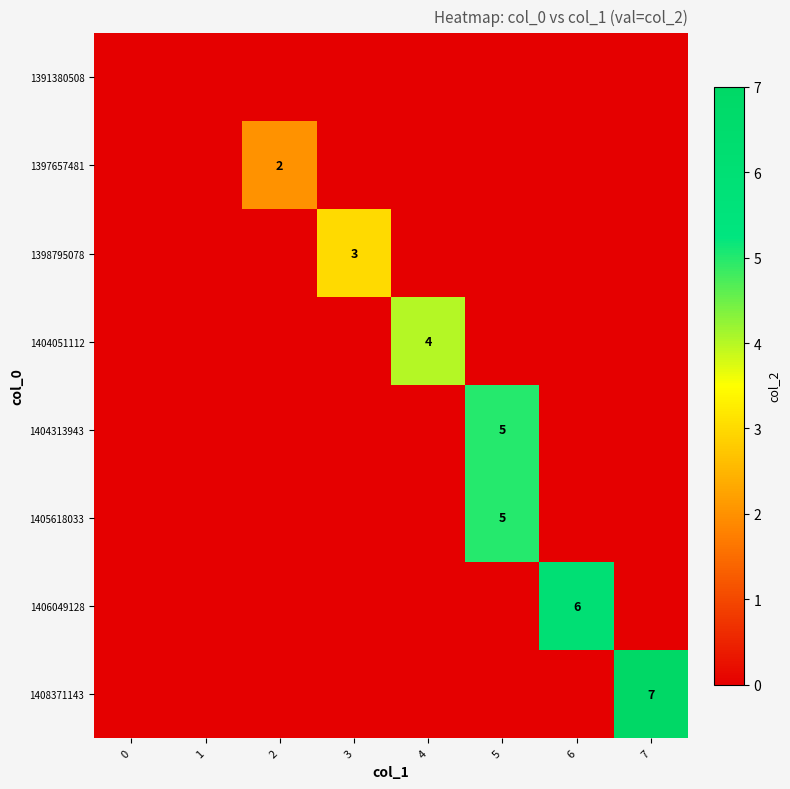

The value of 1408371143 at 2 is 0. True or false?

True